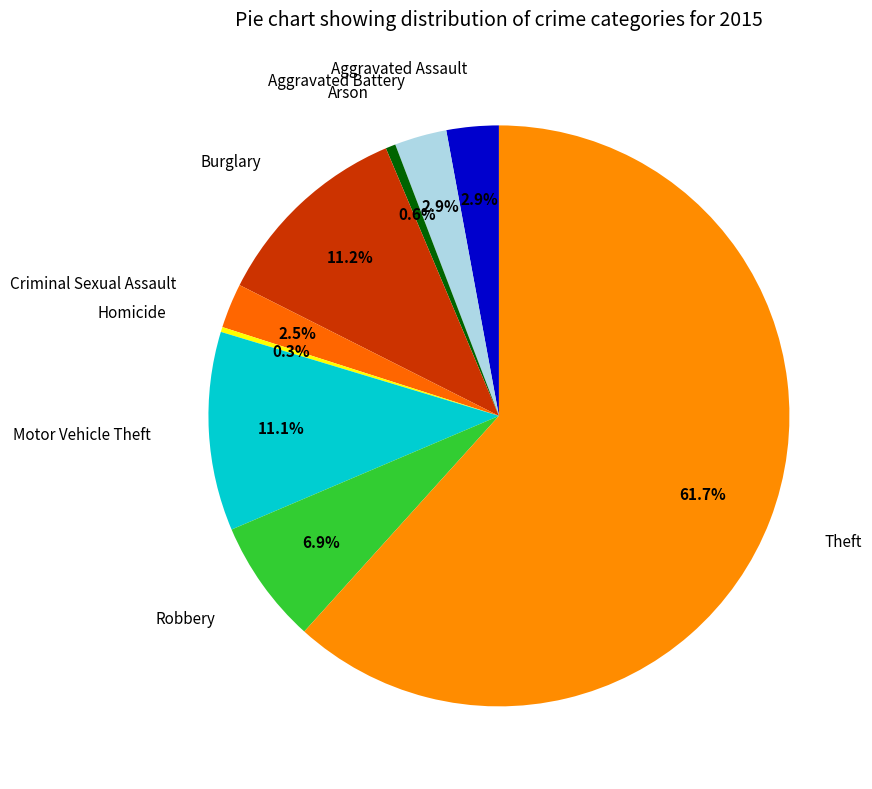

Which category accounts for the majority?

Theft